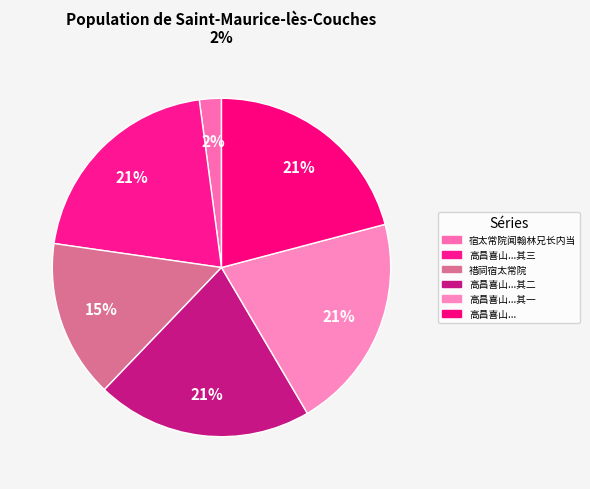

What is the largest slice in the pie chart?

高昌喜山近仁在江州为太常院使礼部尚书新其堂构各有名扁为赋三题馀未暇也